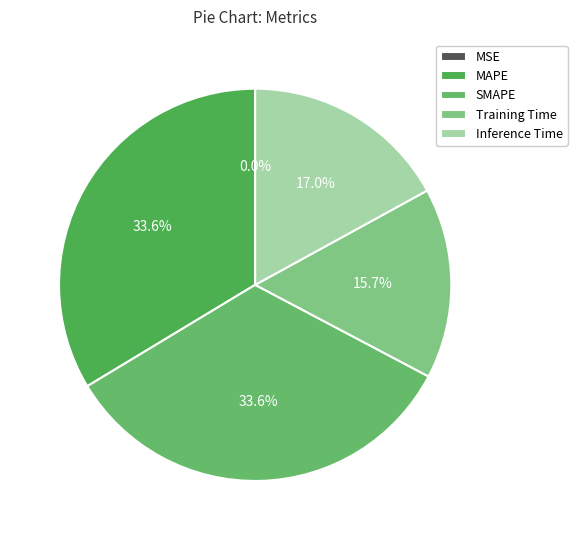

How many segments does this pie chart have?

5